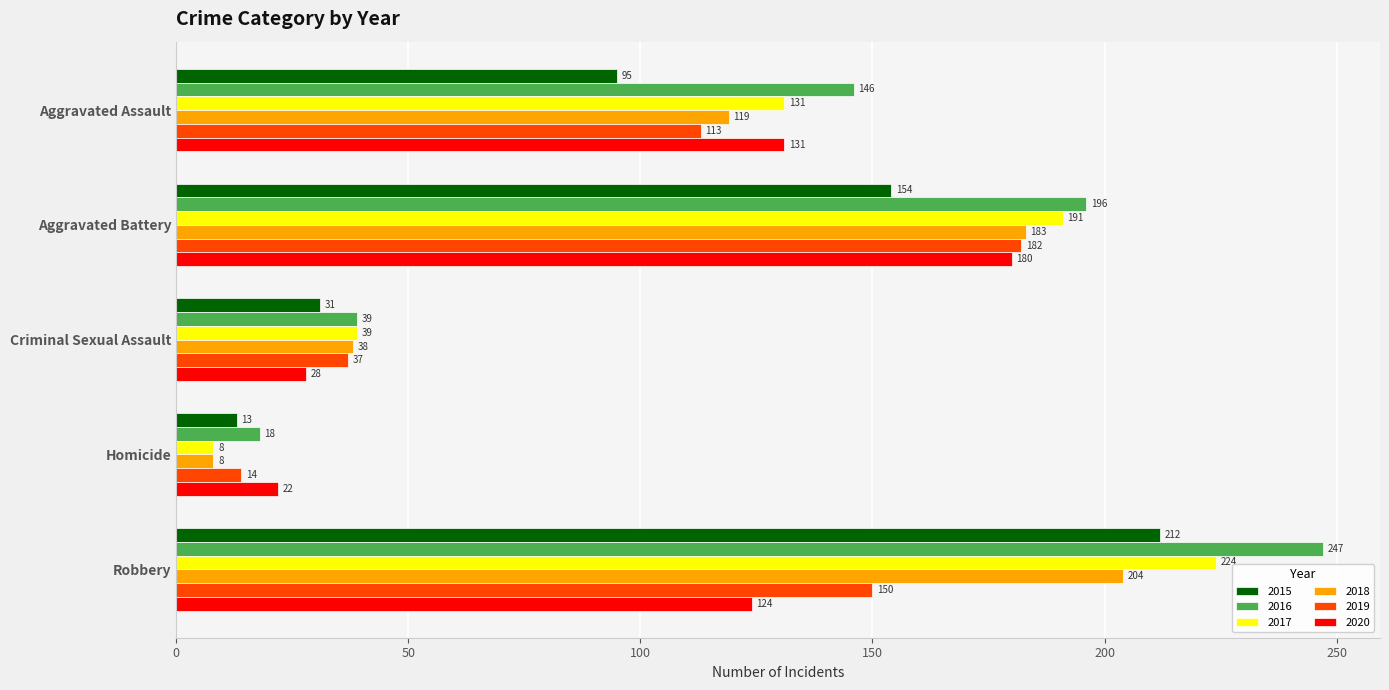

Is it true that 2018 equals 188 at Aggravated Assault?

False